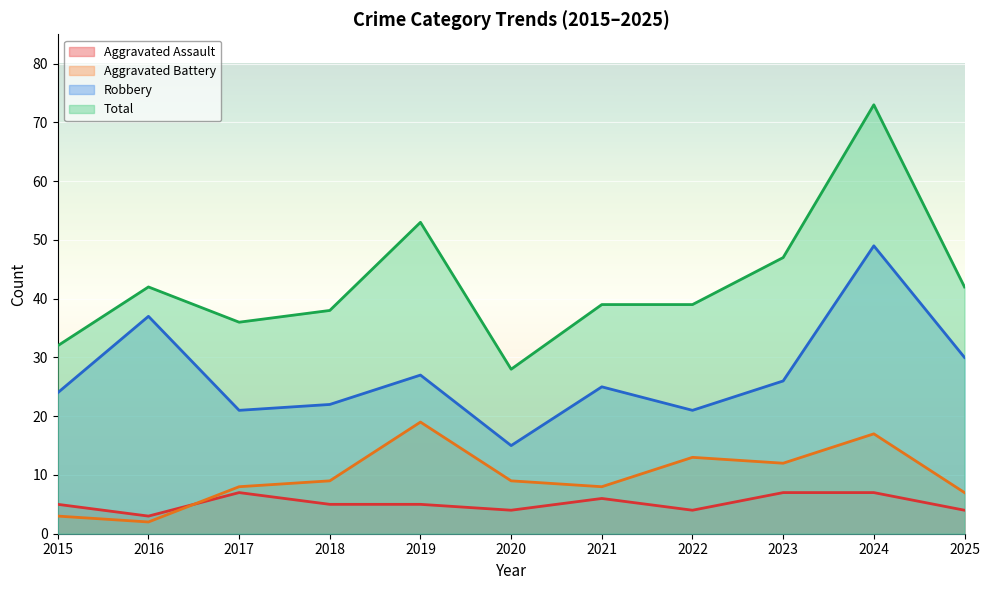

At which label does Total reach its minimum?

2020